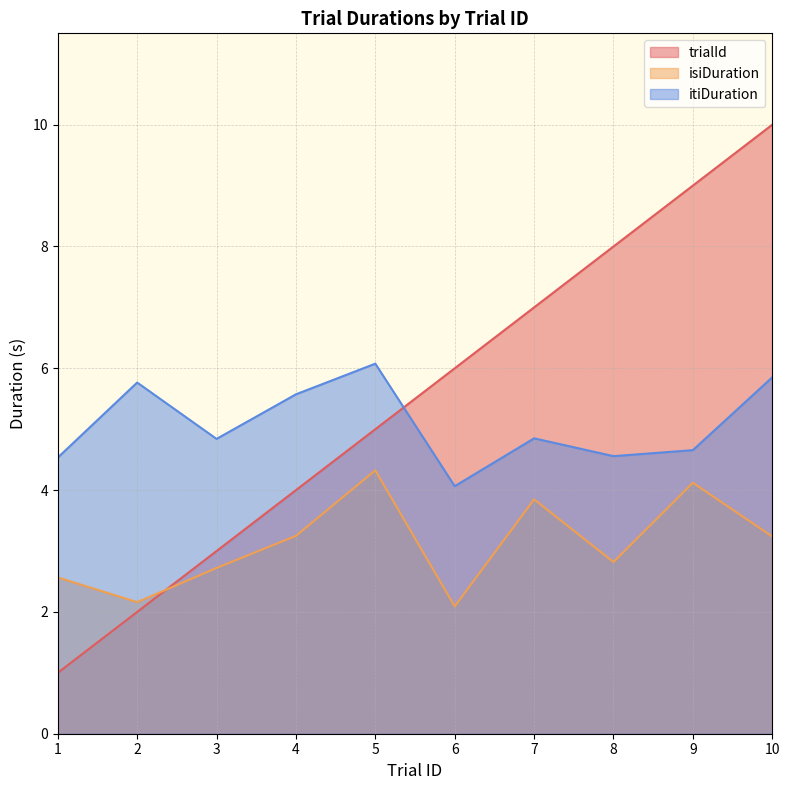

Between 4 and 9, which series saw the biggest shift?

trialId